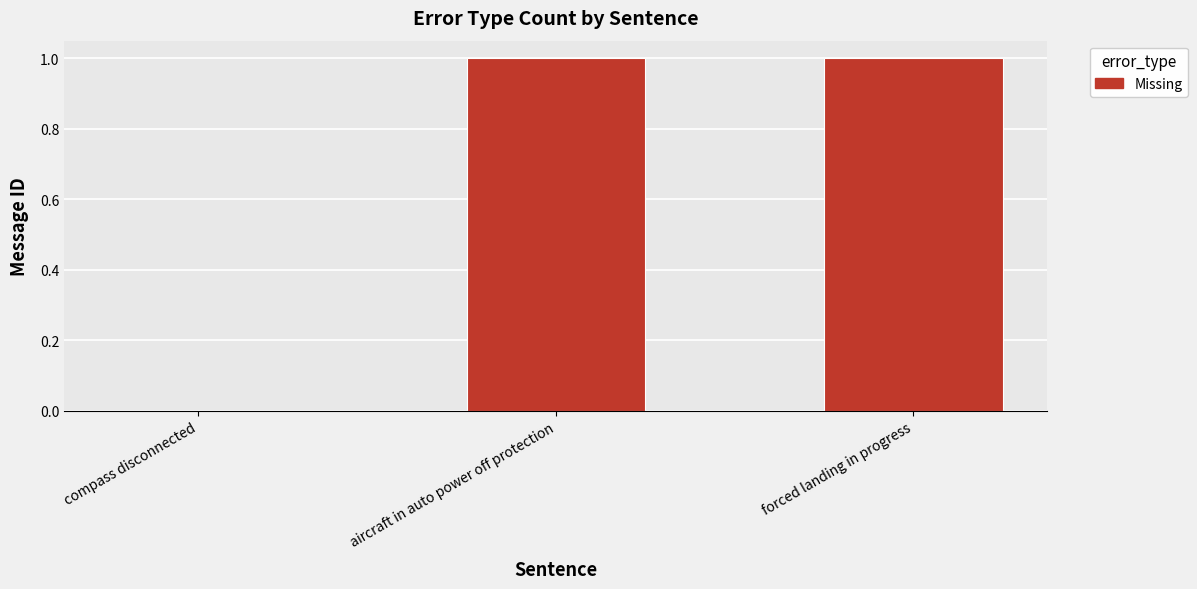

Reading left to right, list all the values displayed in this chart.

0	1	1